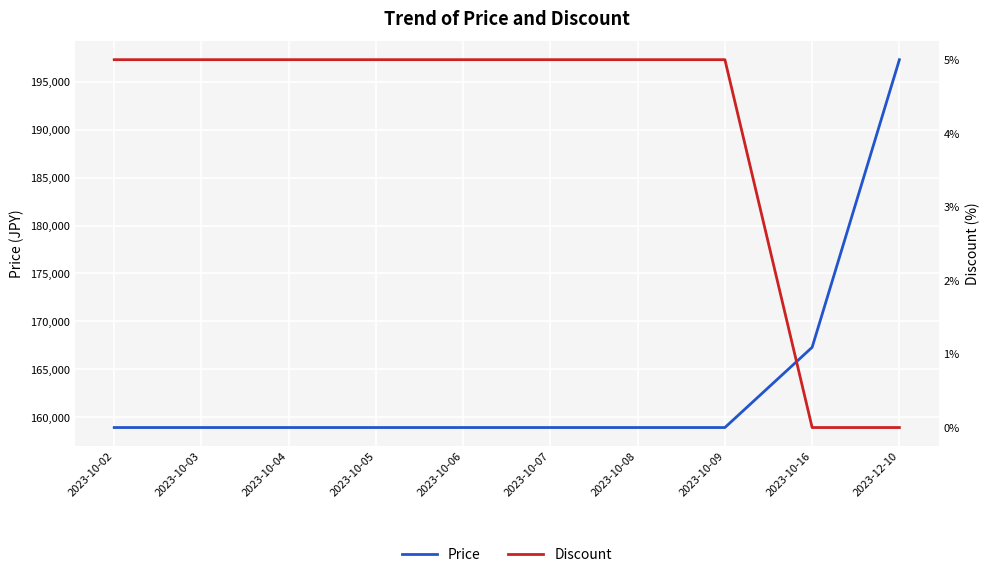

What is the maximum value for Price?

197300